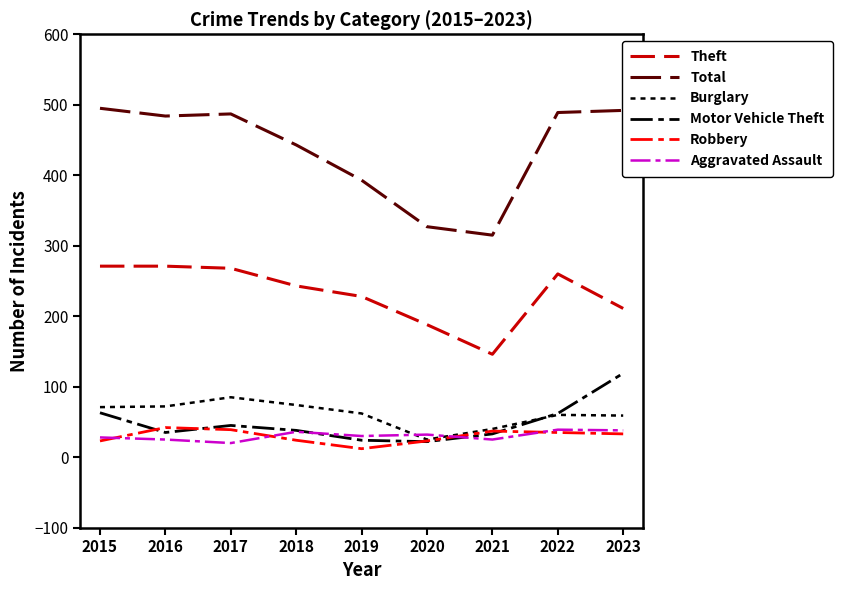

Which label corresponds to the smallest value in the chart?

2019